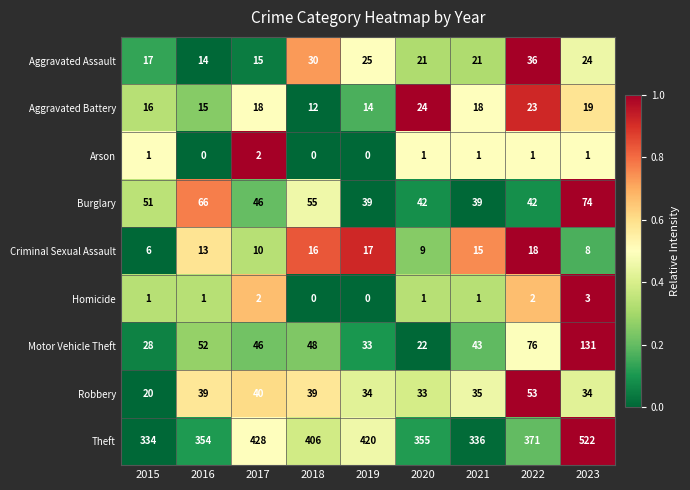

The value of Motor Vehicle Theft at 2019 is 33. True or false?

True